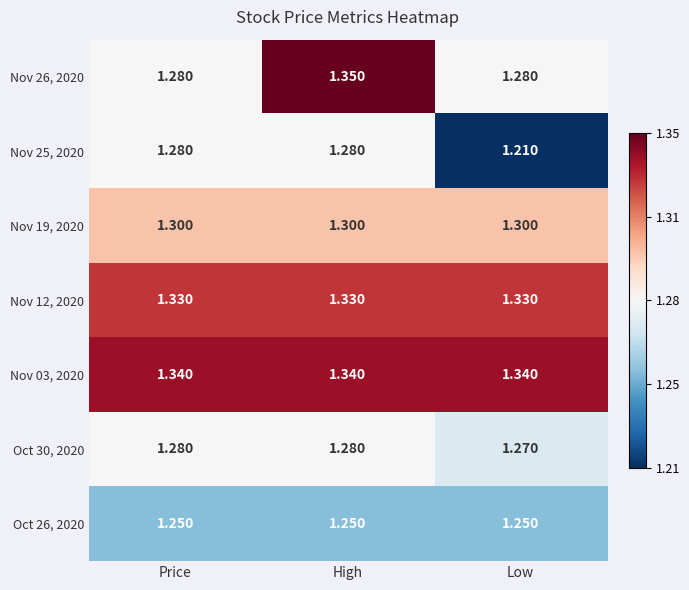

Where is Nov 25, 2020 nearest to the value 1?

Low